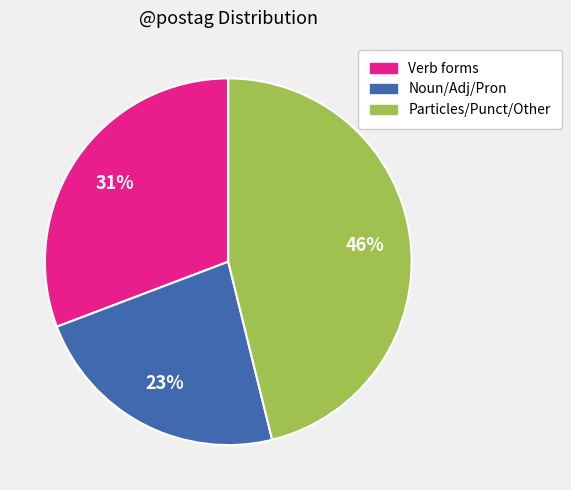

Is there any slice that represents more than half of the pie?

No